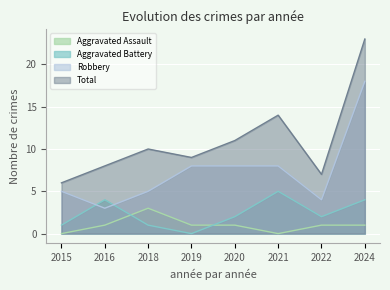

True or false: Aggravated Assault has more than 1 points higher than both neighbors.

False